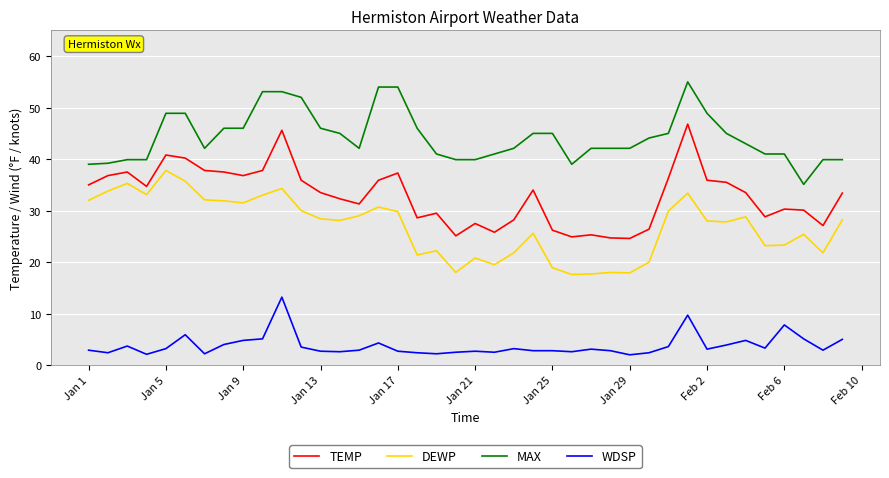

Which series has the largest range (max minus min)?

TEMP